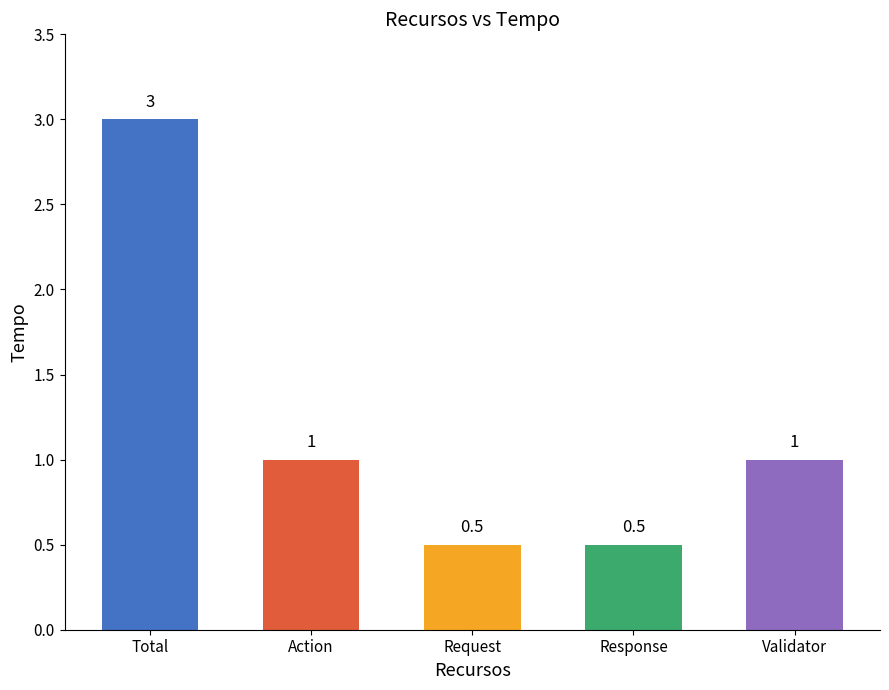

How many bars are there in total?

5